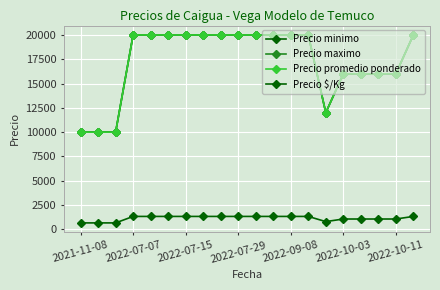

What is the value of the Precio minimo point at the 19th from the left?

16000